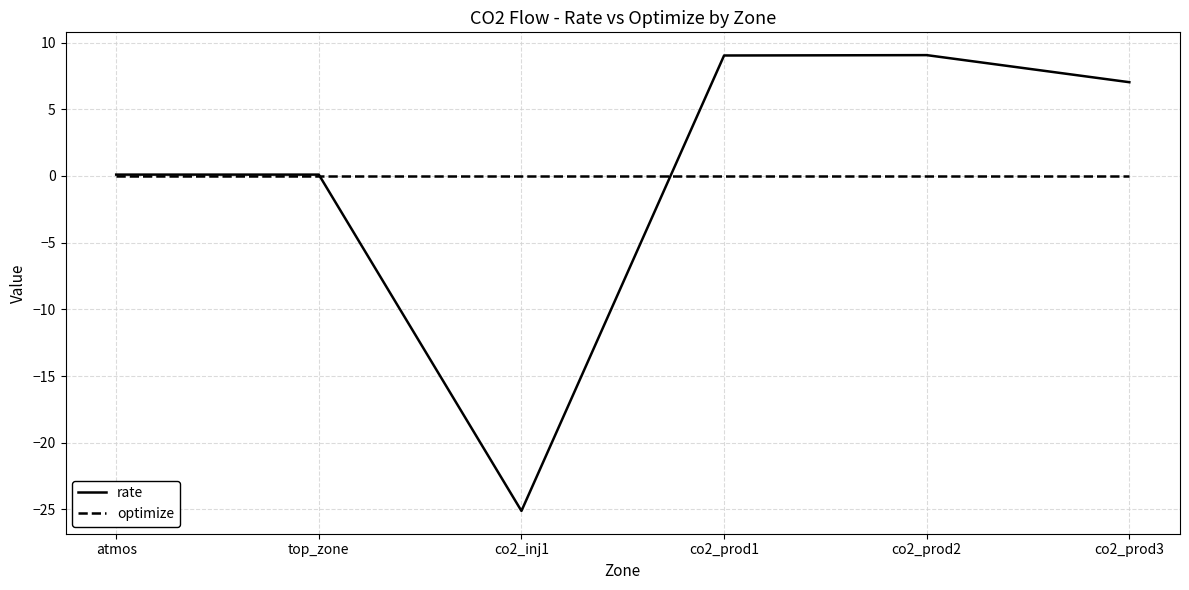

How many series are shown in this chart?

2